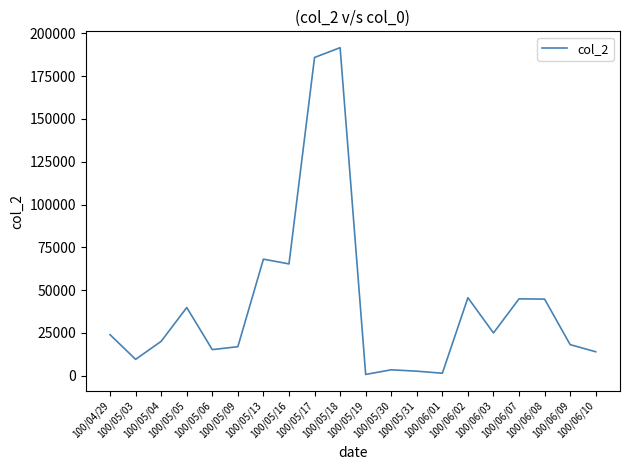

How many distinct data groups are displayed?

1